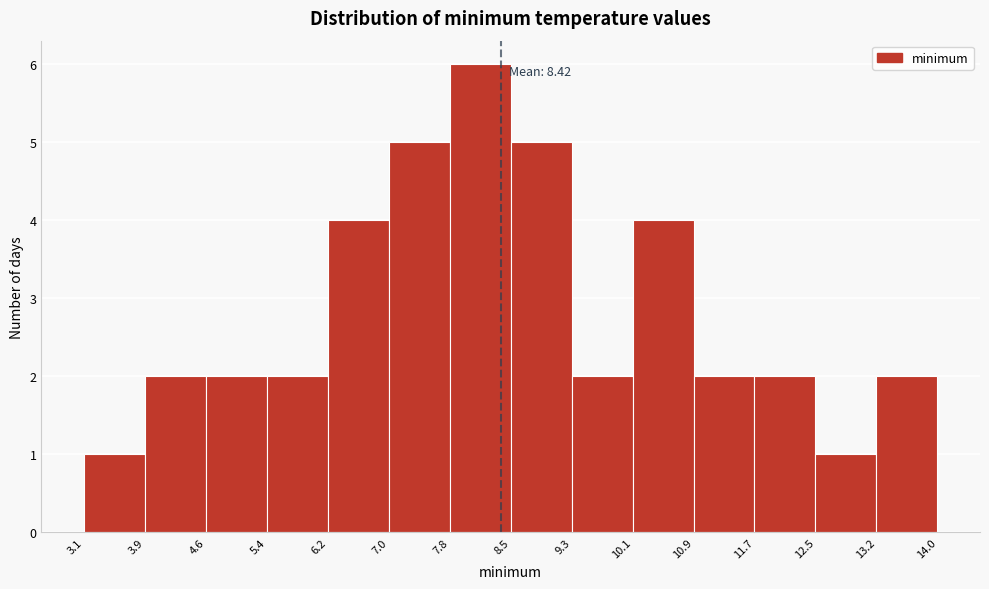

Over which range of the x-axis is the bar tallest?

7.8 to 8.5